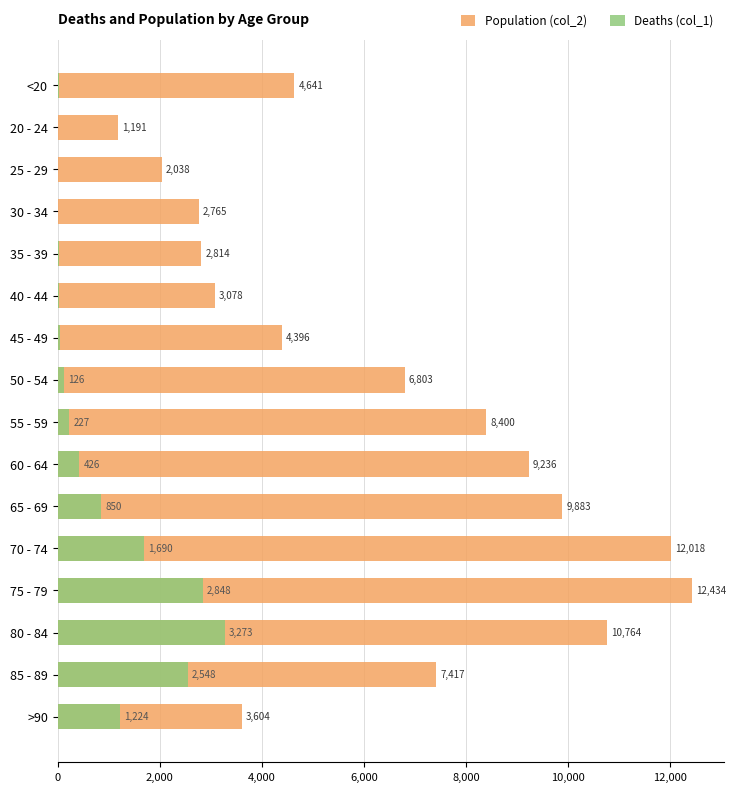

What is the sum of all Population (col_2) values?

101482